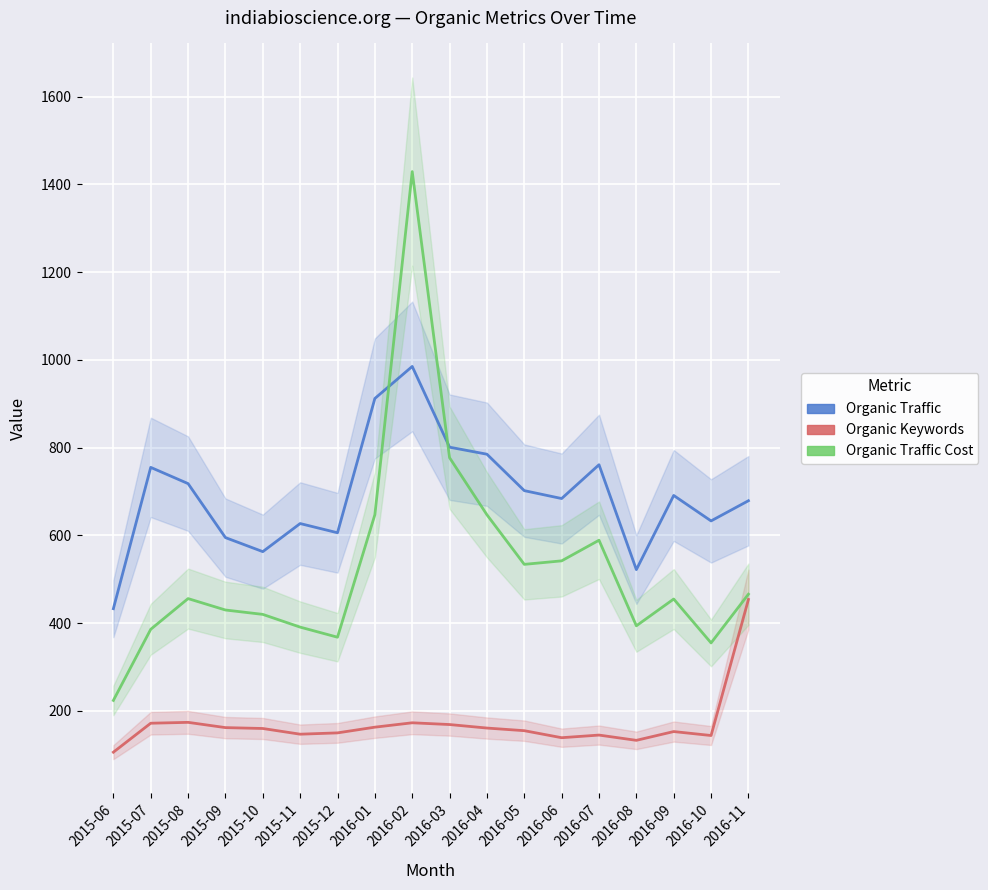

What is the value of the Organic Keywords point at the 18th from the left?

454